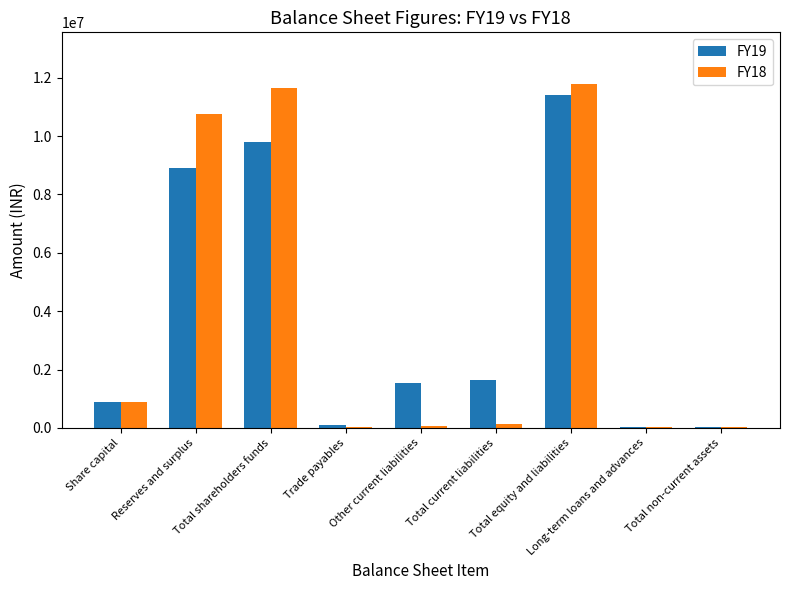

What is the maximum value for FY19?

11425373